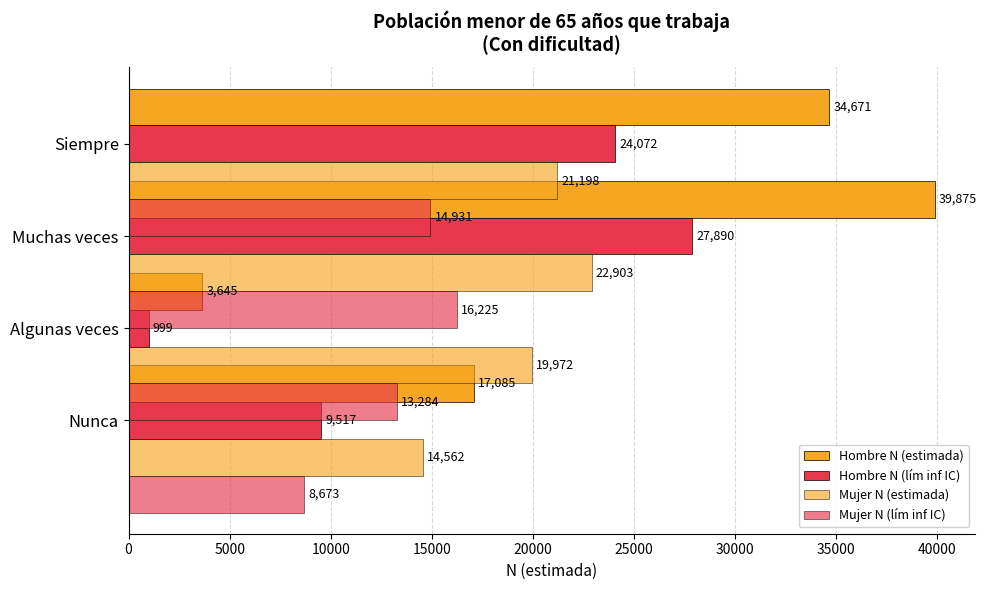

What is the sum of all Mujer N (estimada) values?

78635